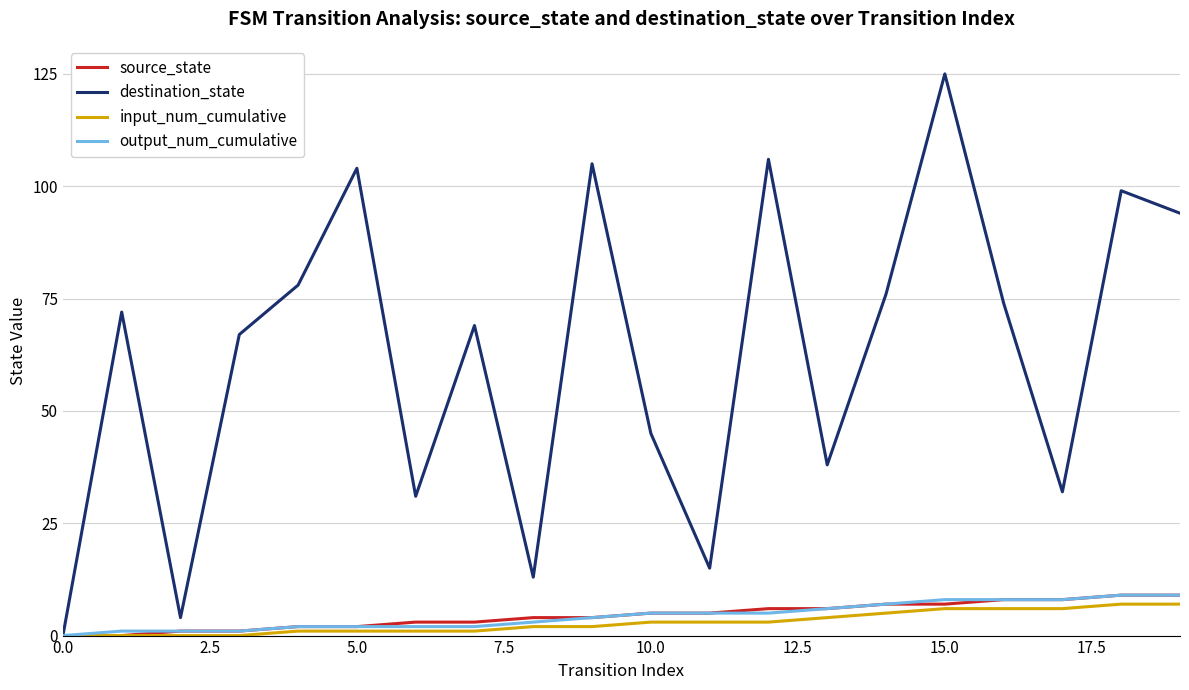

How many distinct data groups are displayed?

4